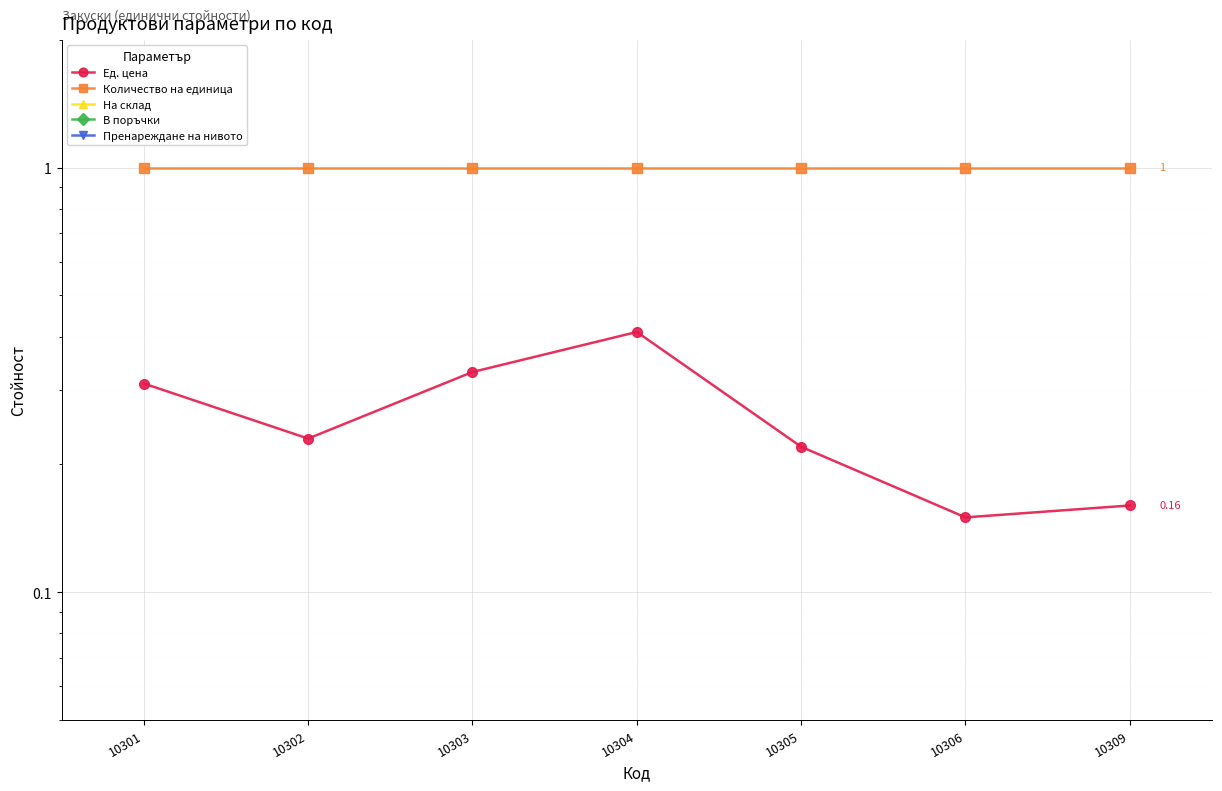

Where is Количество на единица nearest to the value 1?

10301